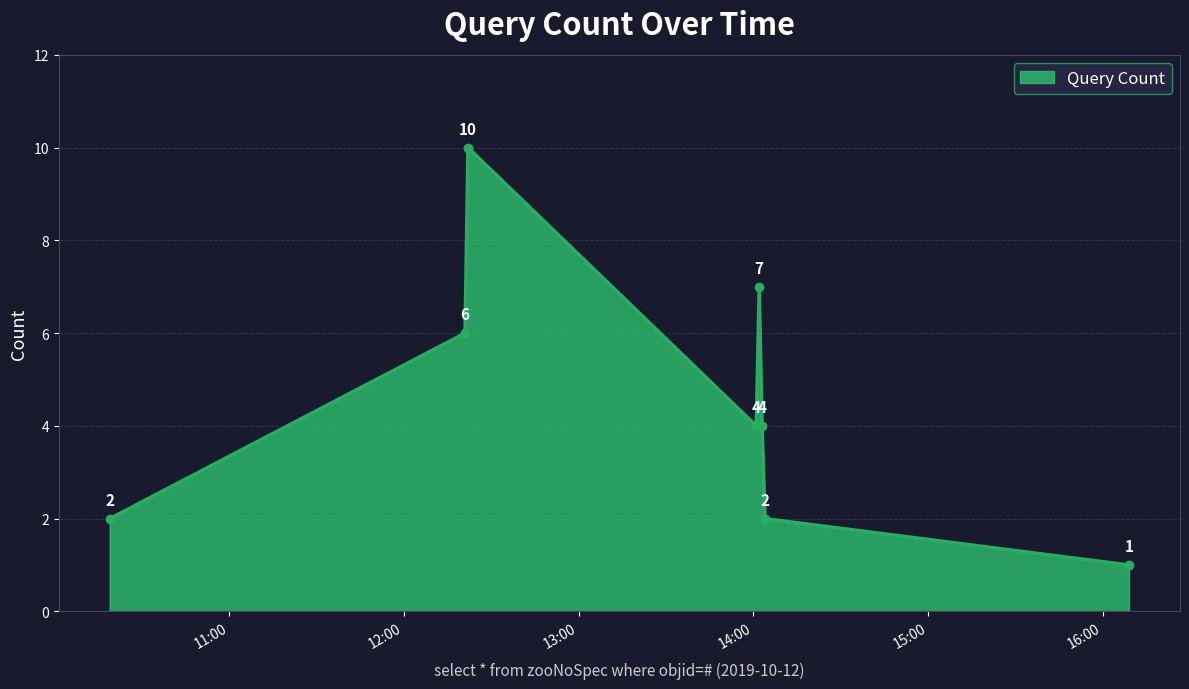

How many lines are shown in the chart?

1